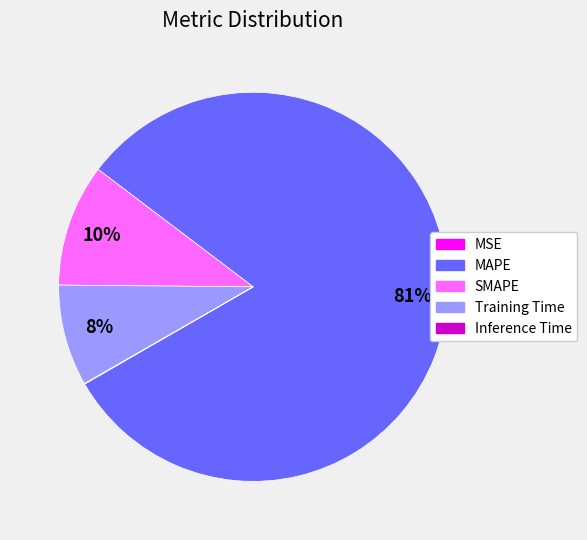

Which slice is the largest?

MAPE